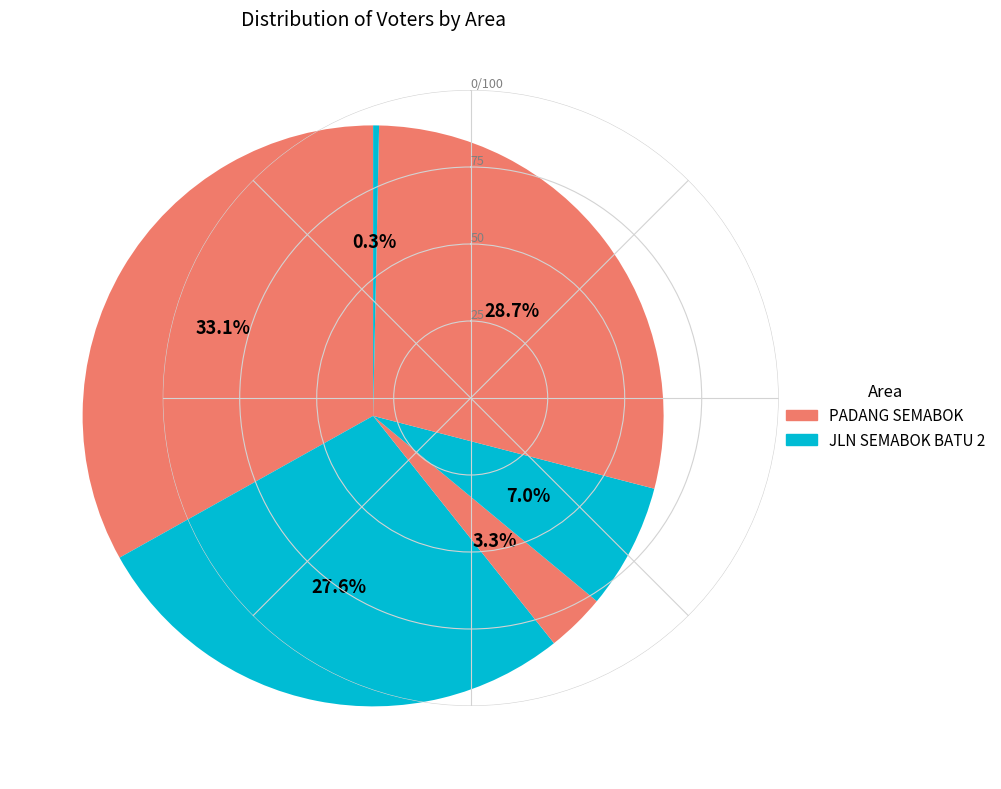

Count the number of slices in the pie.

6